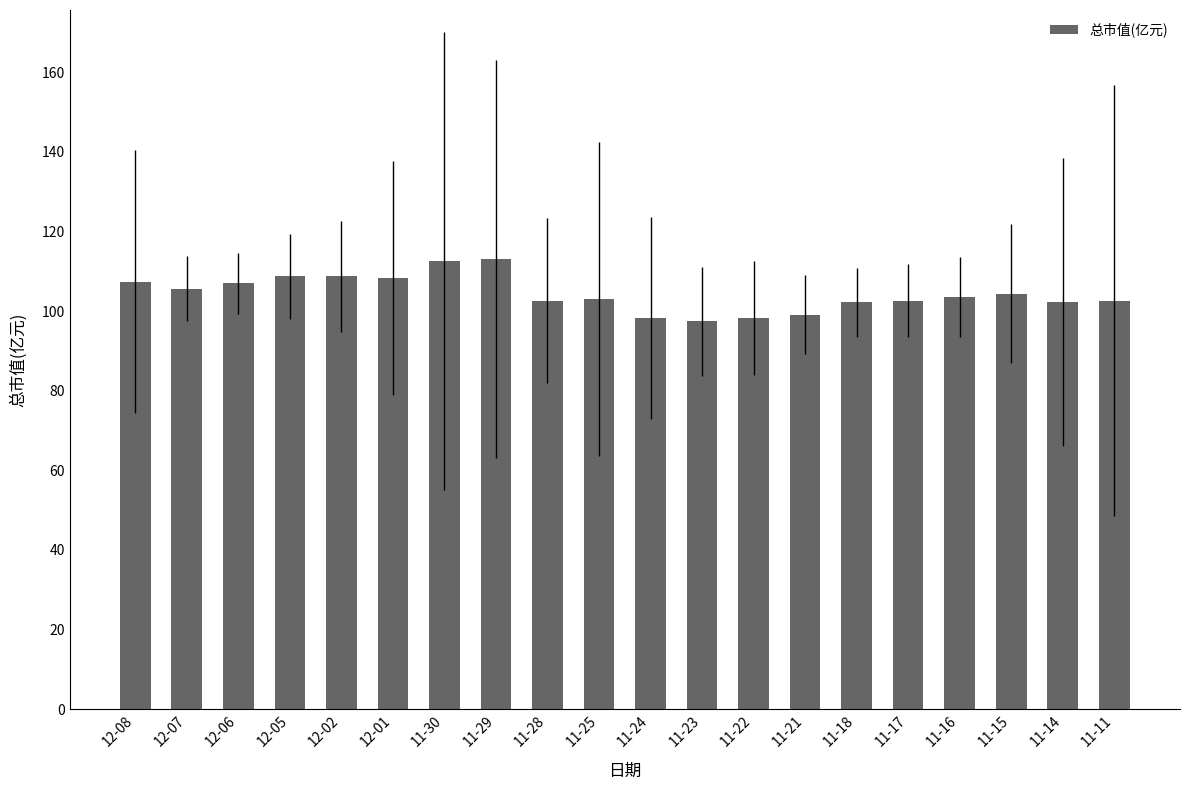

What position from the left is 11-21?

14